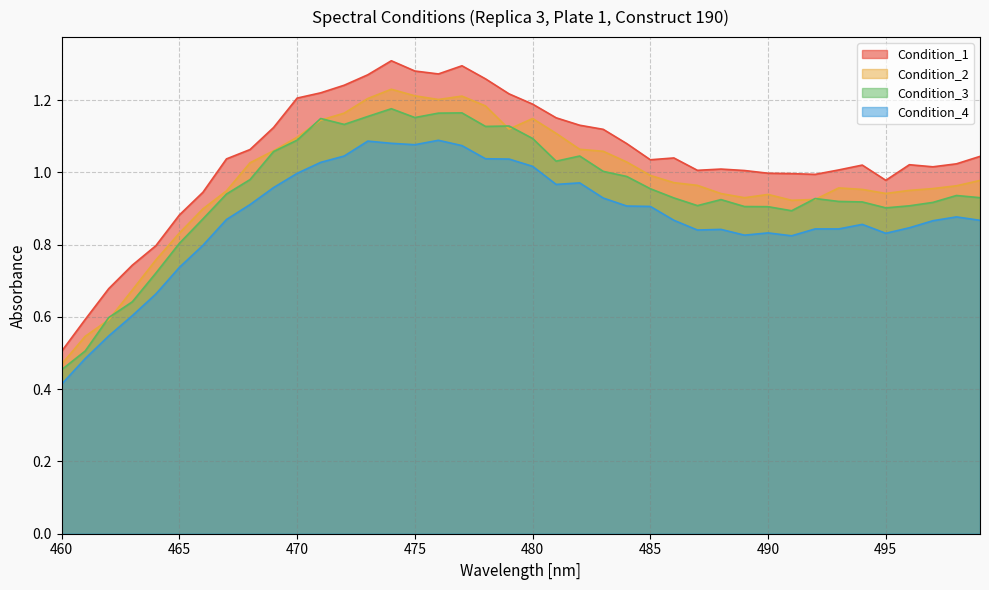

At which category is the sum across all series the highest?

474